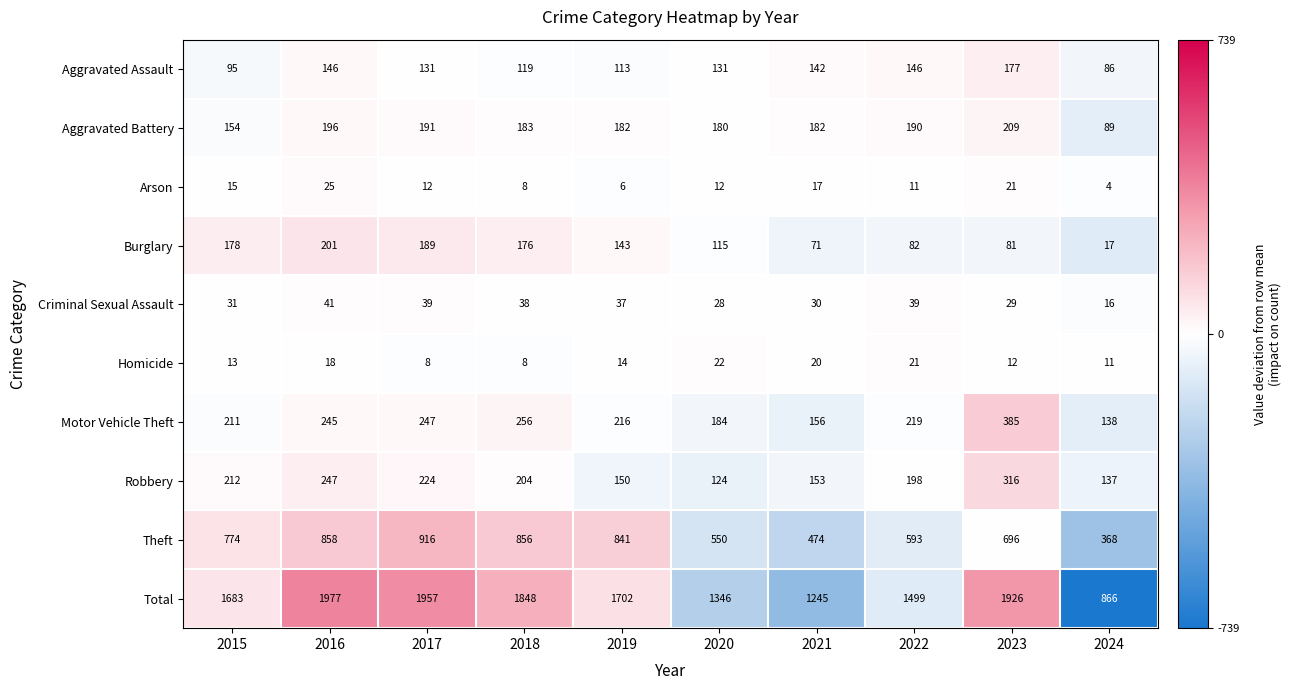

How many data points in Homicide are less than 14?

5